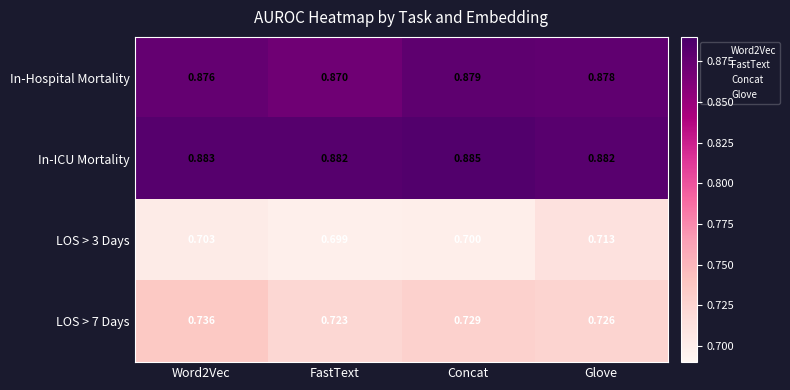

At how many categories does at least one series exceed 0?

4